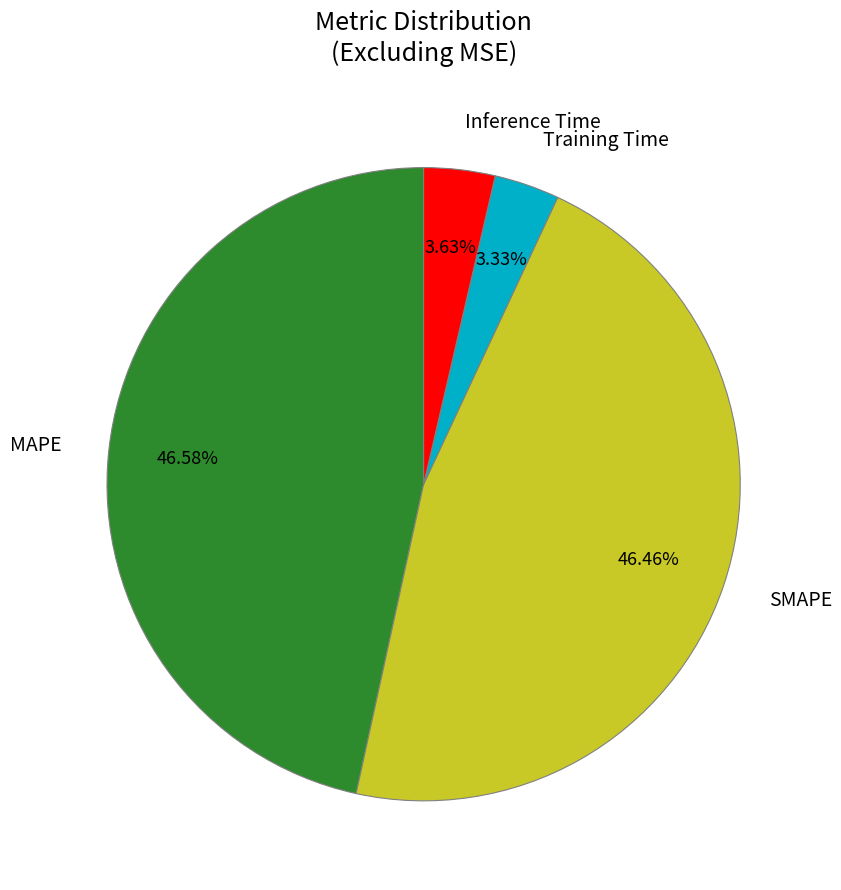

Is MAPE the majority of the pie?

No